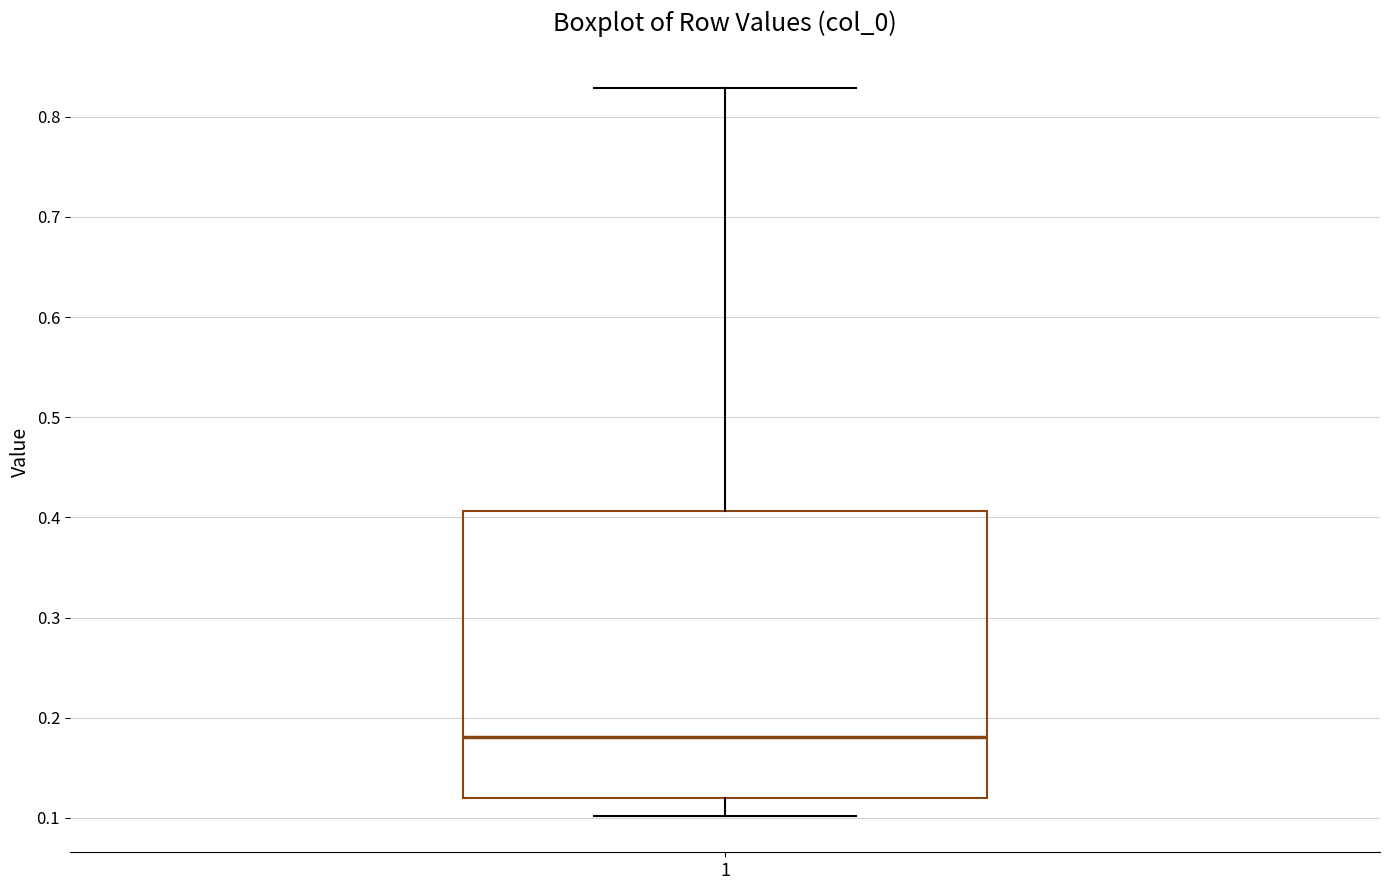

Where does the upper whisker of the box at x = 1 end on the y-axis? The values are not printed on the chart, so give them approximately, as read against the axis.

0.83